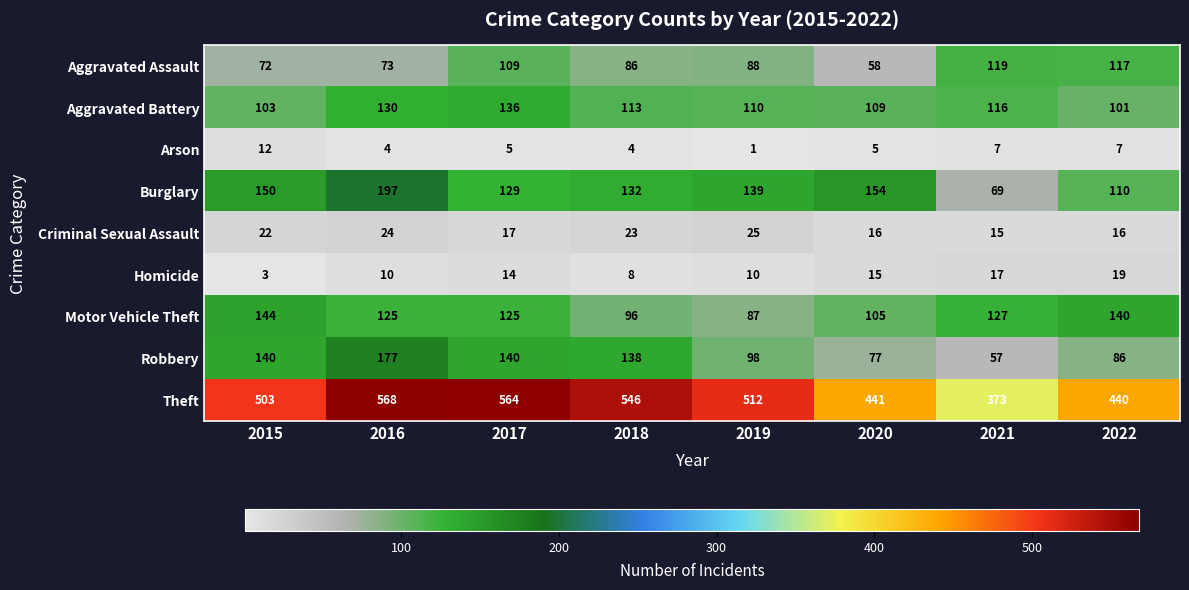

What is the maximum value for Arson?

12